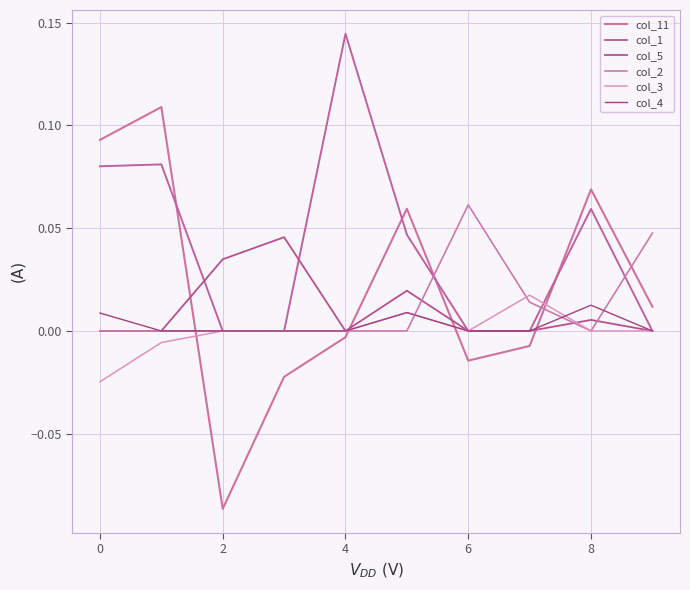

How many lines are shown in the chart?

6